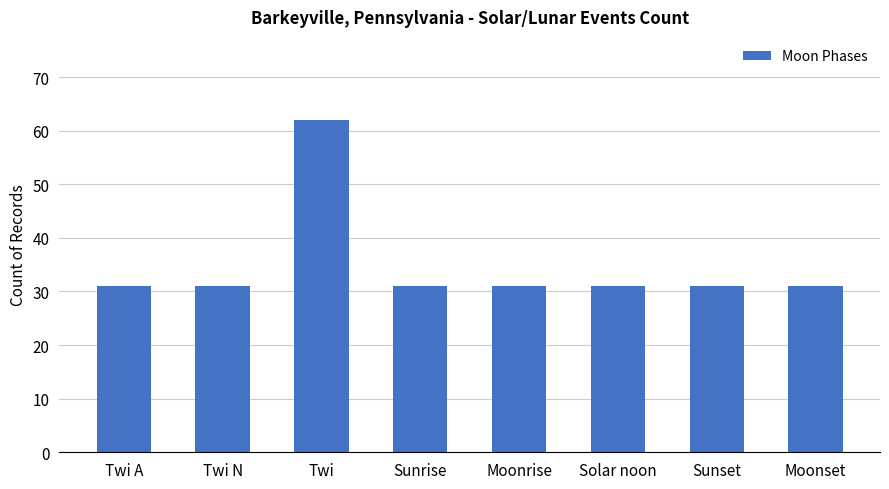

Which label corresponds to the largest value in the chart?

Twi